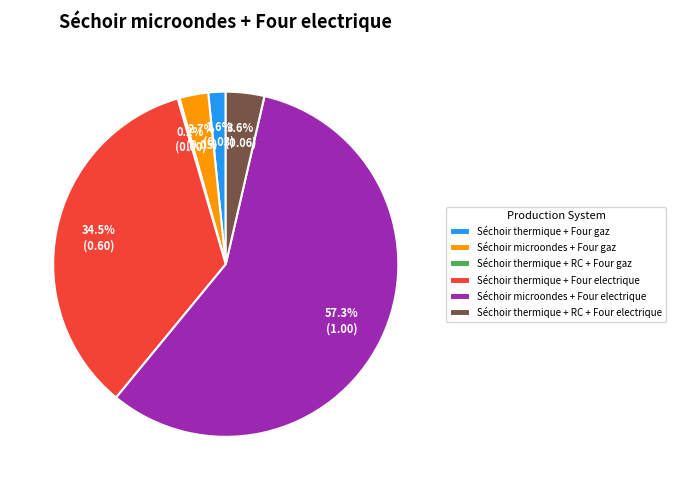

What percentage do Séchoir microondes + Four gaz and Séchoir thermique + Four electrique together represent?

37.2%